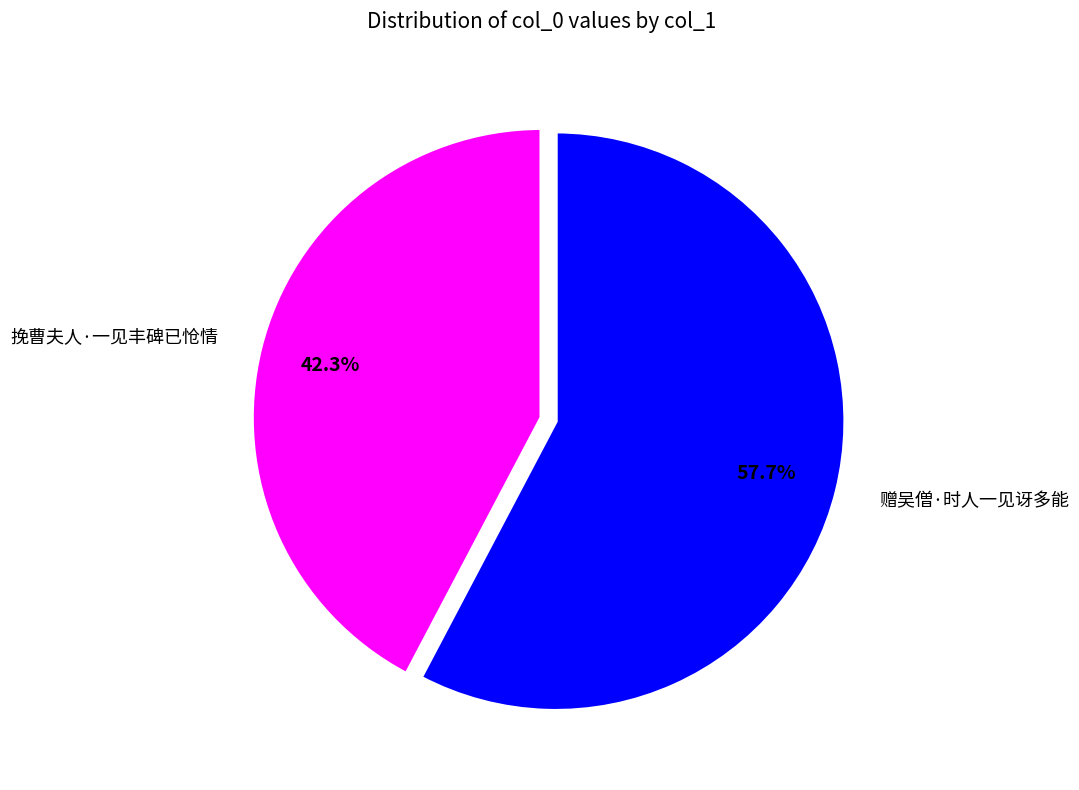

To the nearest percent, what is the difference between the 挽曹夫人·一见丰碑已怆情 and 赠吴僧·时人一见讶多能 slice percentages?

15%